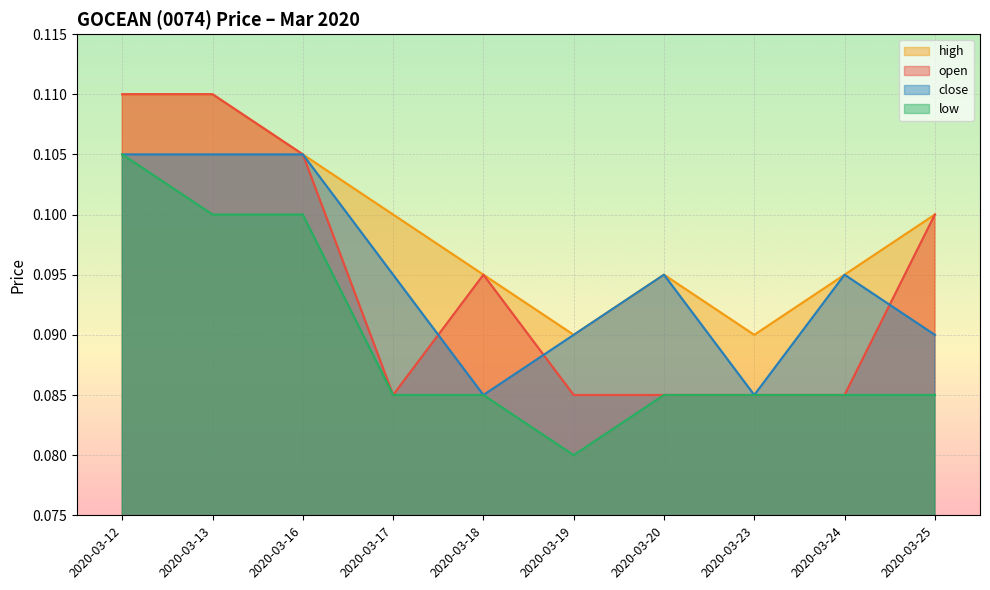

Reading left to right, transcribe all the data shown in this chart.

open: 2020-03-12=0.1	2020-03-13=0.1	2020-03-16=0.1	2020-03-17=0.1	2020-03-18=0.1	2020-03-19=0.1	2020-03-20=0.1	2020-03-23=0.1	2020-03-24=0.1	2020-03-25=0.1
high: 2020-03-12=0.1	2020-03-13=0.1	2020-03-16=0.1	2020-03-17=0.1	2020-03-18=0.1	2020-03-19=0.1	2020-03-20=0.1	2020-03-23=0.1	2020-03-24=0.1	2020-03-25=0.1
low: 2020-03-12=0.1	2020-03-13=0.1	2020-03-16=0.1	2020-03-17=0.1	2020-03-18=0.1	2020-03-19=0.1	2020-03-20=0.1	2020-03-23=0.1	2020-03-24=0.1	2020-03-25=0.1
close: 2020-03-12=0.1	2020-03-13=0.1	2020-03-16=0.1	2020-03-17=0.1	2020-03-18=0.1	2020-03-19=0.1	2020-03-20=0.1	2020-03-23=0.1	2020-03-24=0.1	2020-03-25=0.1